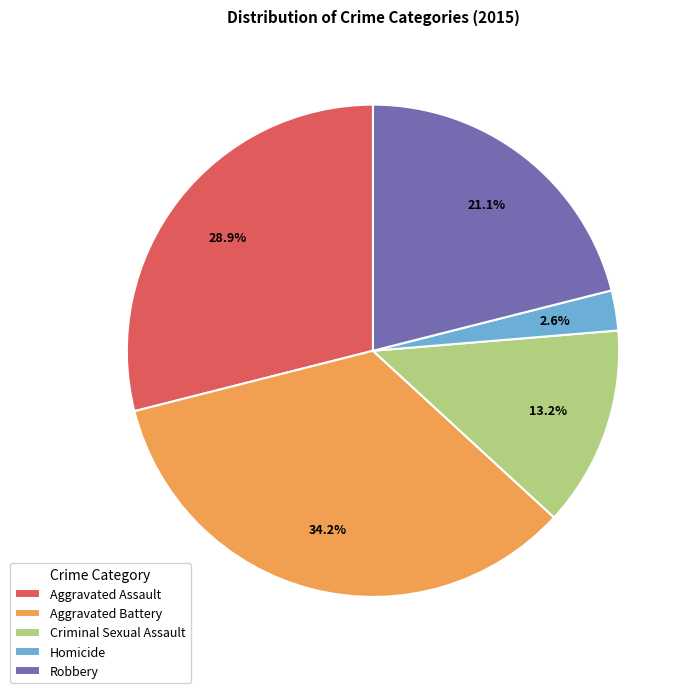

Approximately how many times larger is the value at Aggravated Assault compared to Robbery?

1.4